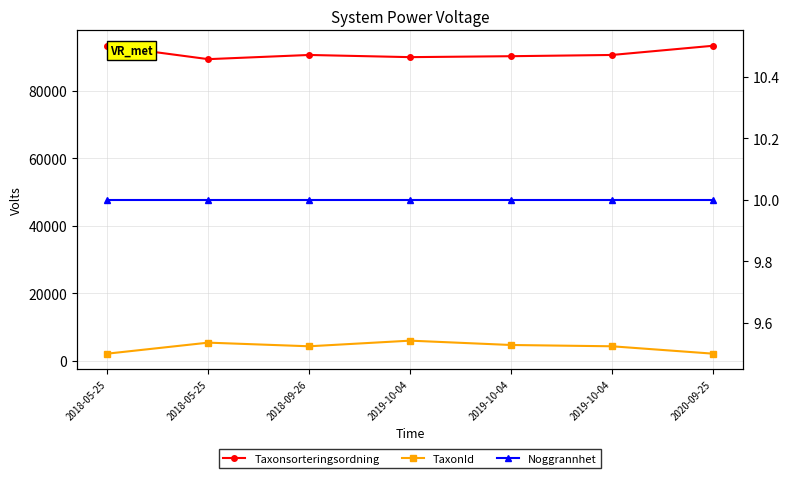

How many interior local peaks does the TaxonId series have?

2